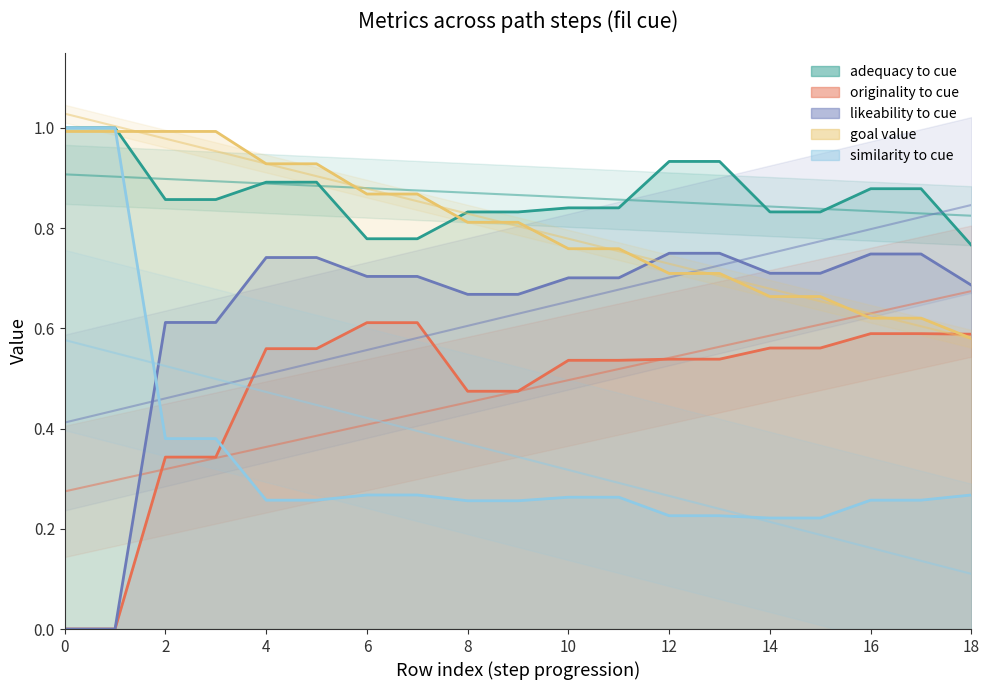

Is the value of adequacy_to_cue at 12 greater than the value of originality_to_cue at 0?

Yes